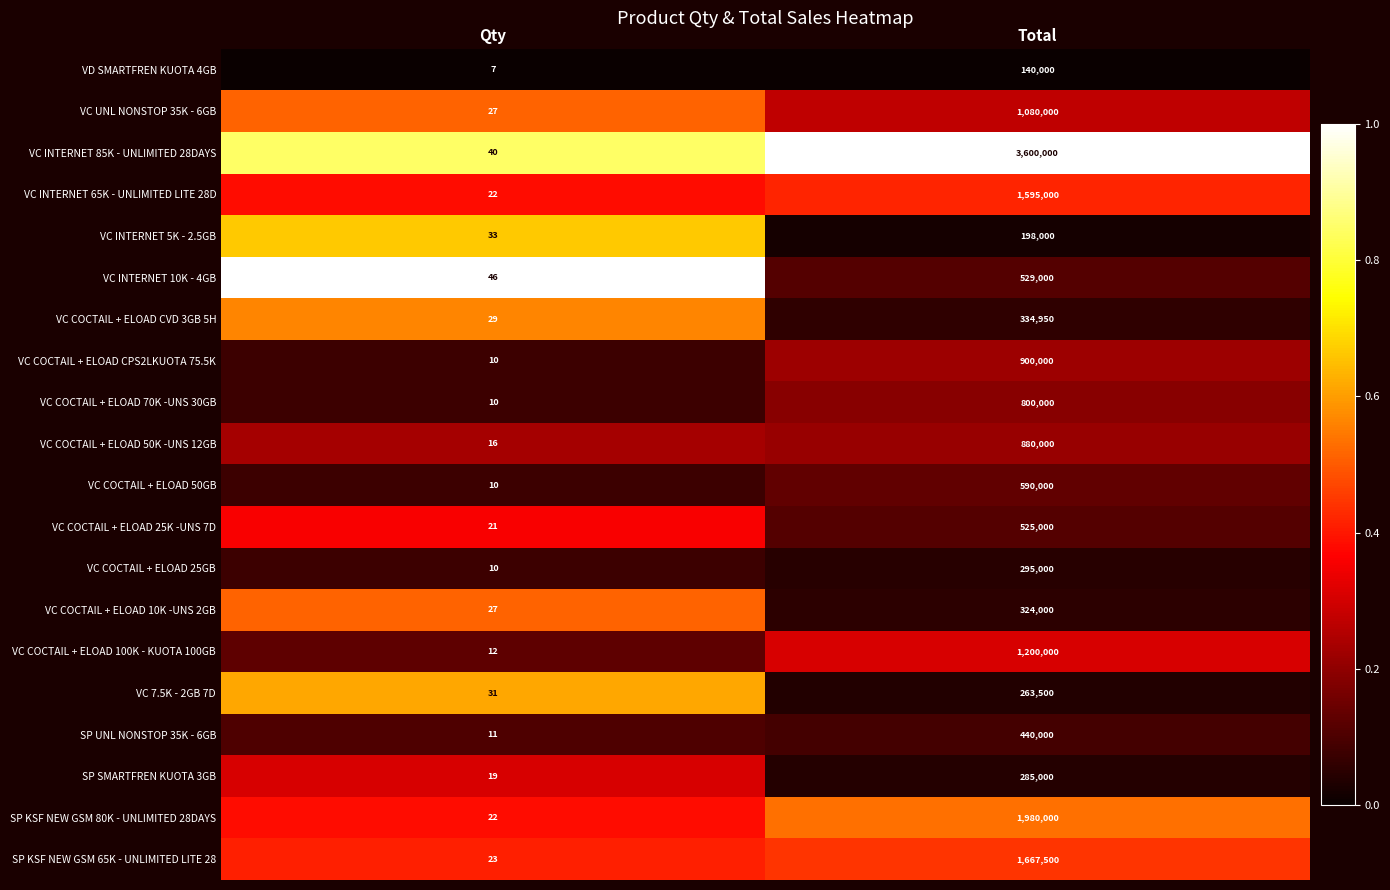

Which series has the largest total across all categories?

VC INTERNET 85K - UNLIMITED 28DAYS